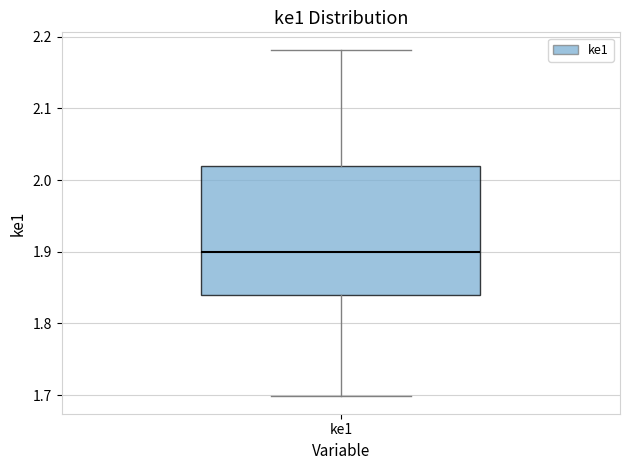

Transcribe this box plot: give where the median line is, the range the box spans, and where the two whiskers end, as read against the y-axis. The values are not printed on the chart, so give them approximately, as read against the axis.

median 1.90, box 1.84 to 2.02, whiskers 1.70 to 2.18